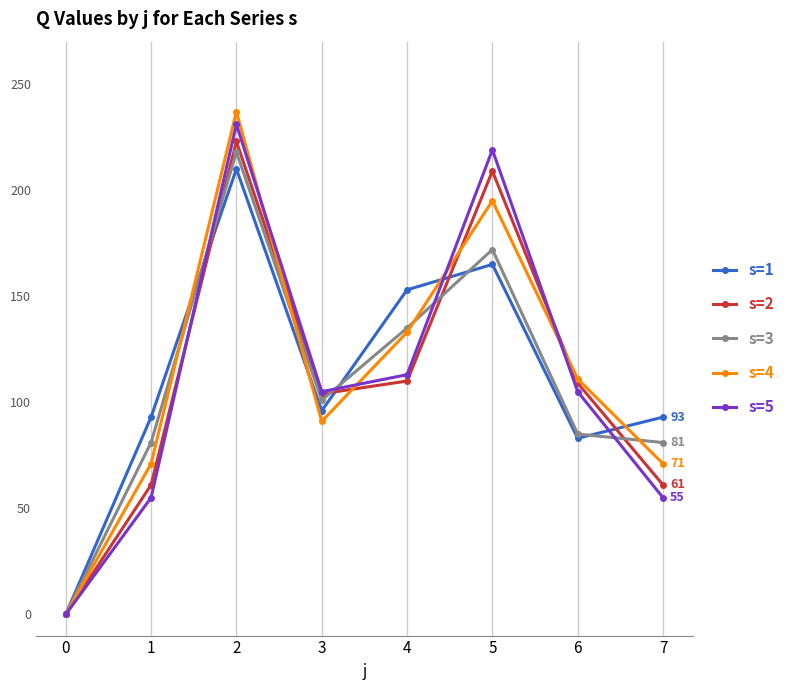

Is this an area chart (filled region under the line)?

No